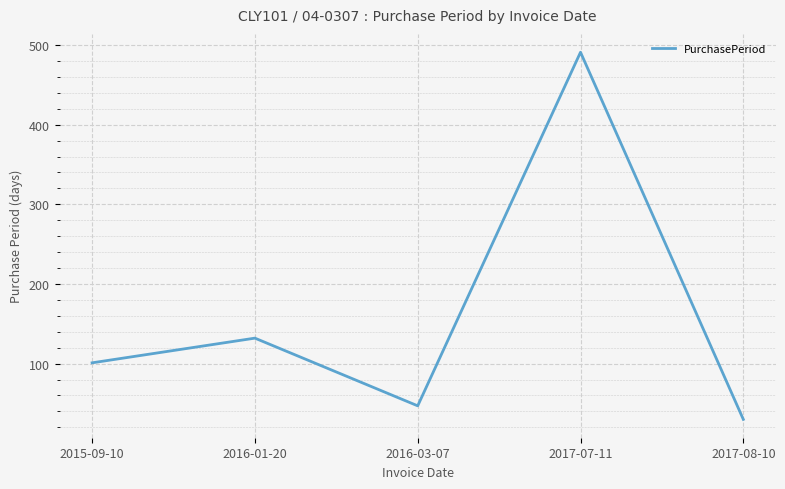

What is the difference between the maximum and minimum values?

461